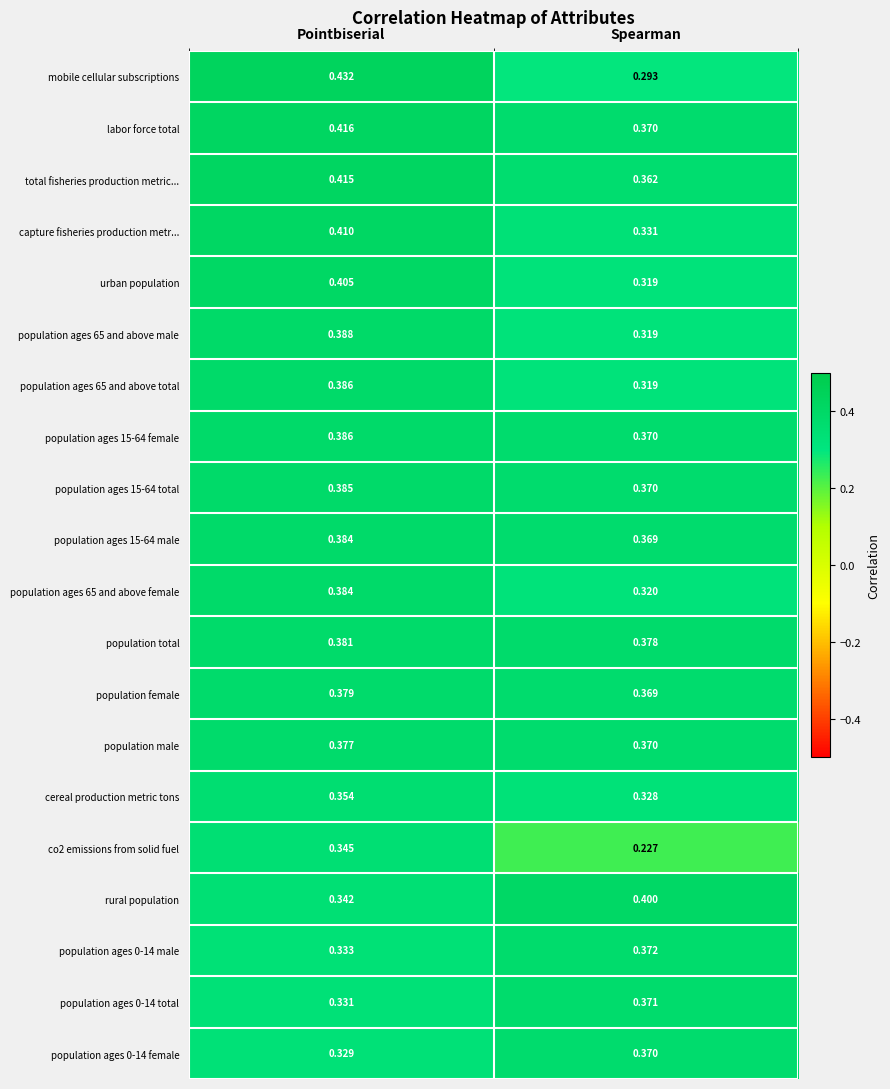

Which series has the largest total across all categories?

labor force total